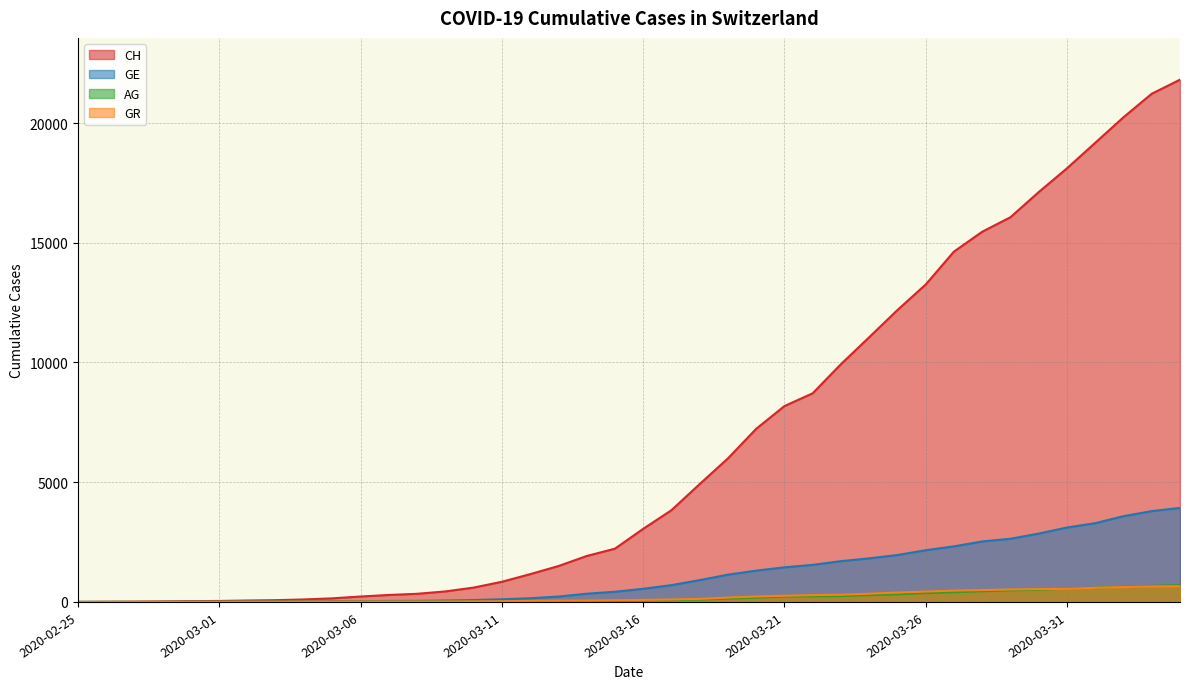

What is the average value of the CH series?

6556